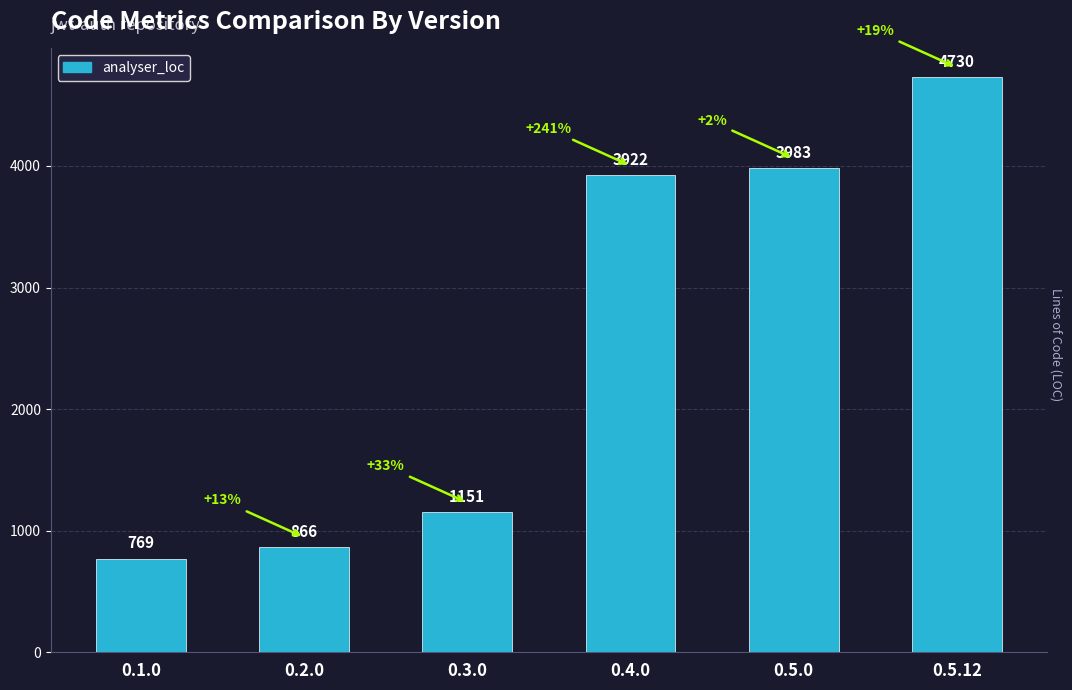

What is the value of the 5th bar from the left?

3983